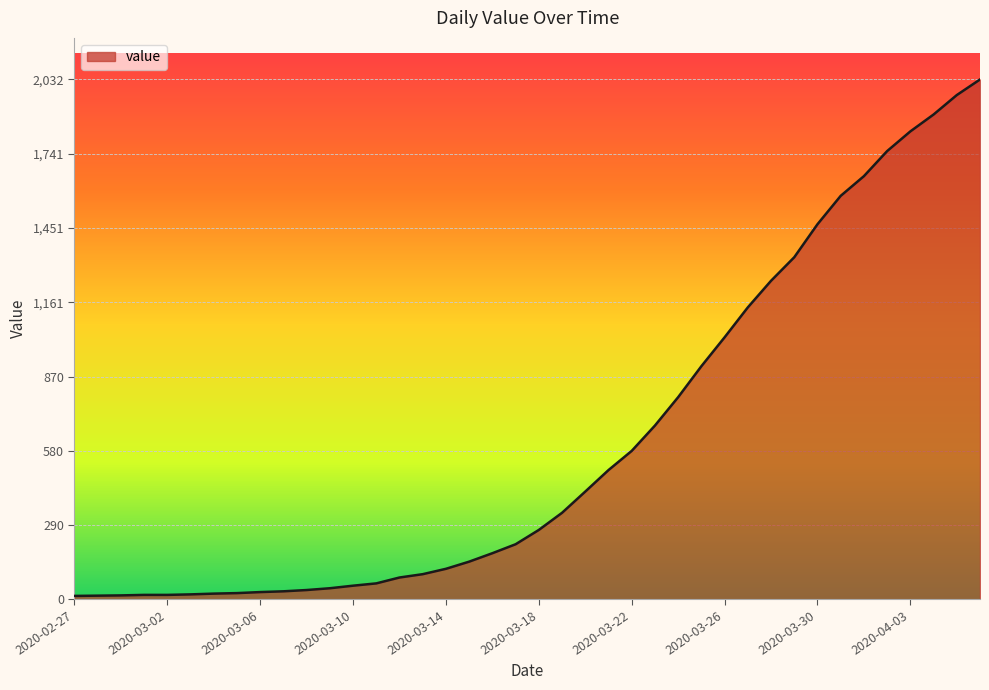

What is the difference between the maximum and minimum values?

2019